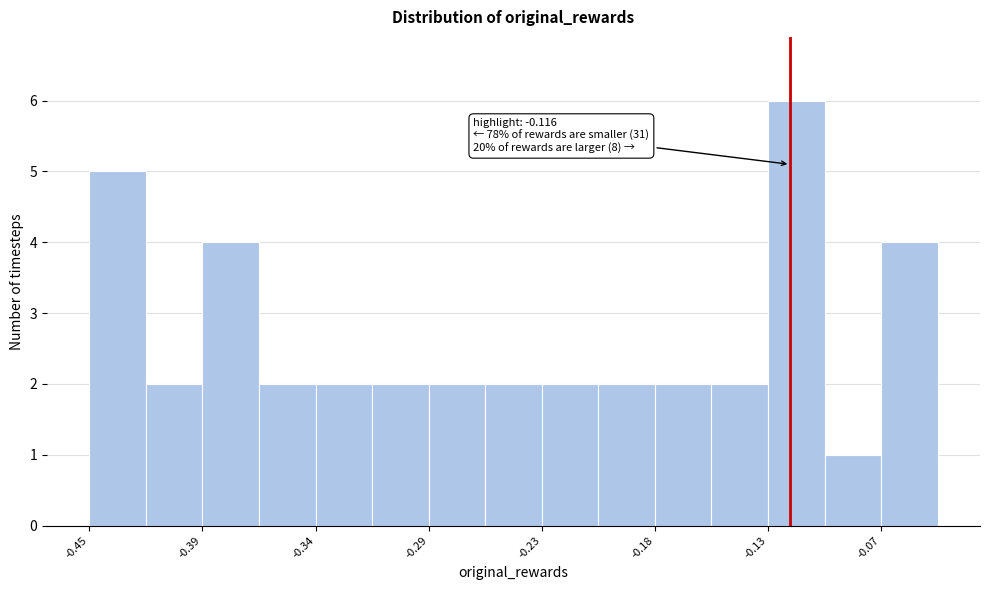

Read against the x-axis, roughly where is the centre of the tallest bar?

-0.11